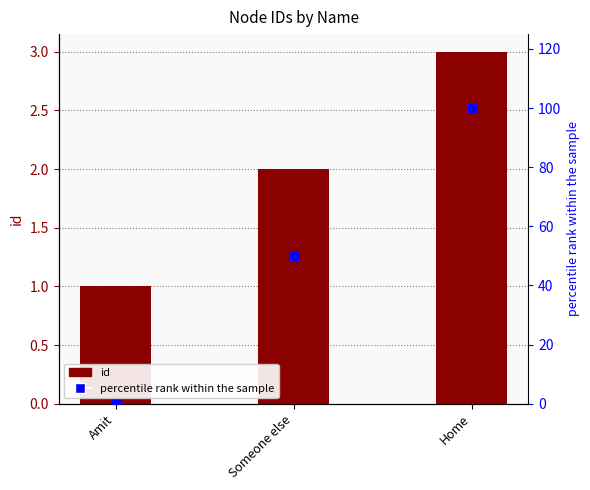

At which category is the sum across all series the highest?

Home